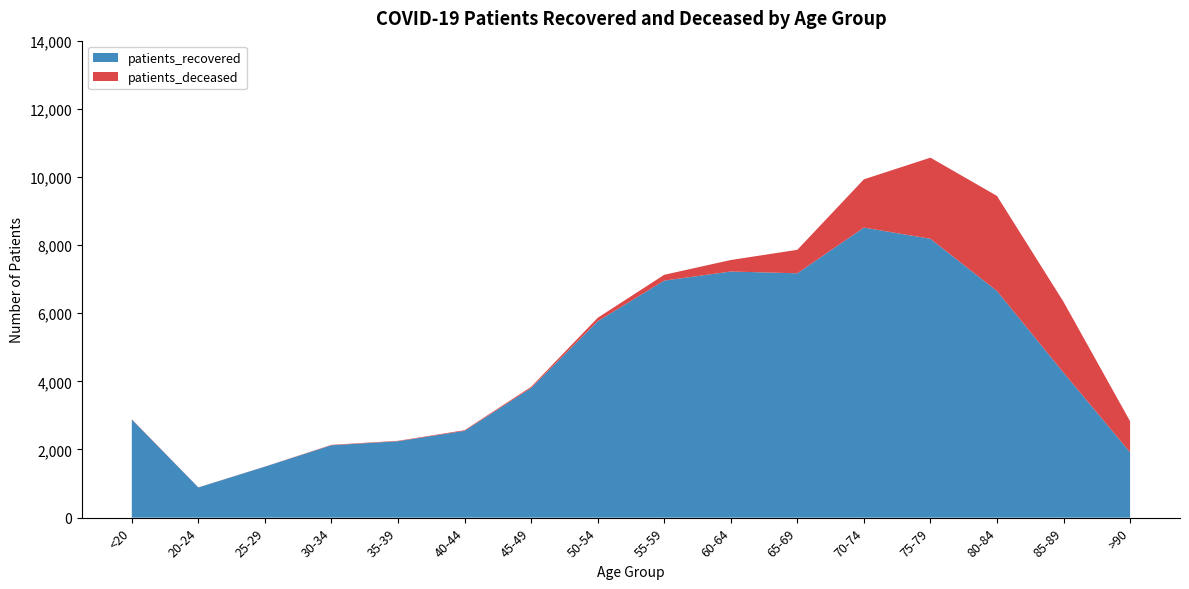

Reading right to left, list all the values displayed in this chart.

patients_recovered: >90=1918	85-89=4256	80-84=6652	75-79=8185	70-74=8513	65-69=7172	60-64=7224	55-59=6957	50-54=5765	45-49=3805	40-44=2547	35-39=2242	30-34=2124	25-29=1496	20-24=886	<20=2879
patients_deceased: >90=912	85-89=2079	80-84=2791	75-79=2381	70-74=1417	65-69=689	60-64=338	55-59=171	50-54=100	45-49=34	40-44=20	35-39=13	30-34=13	25-29=3	20-24=3	<20=10